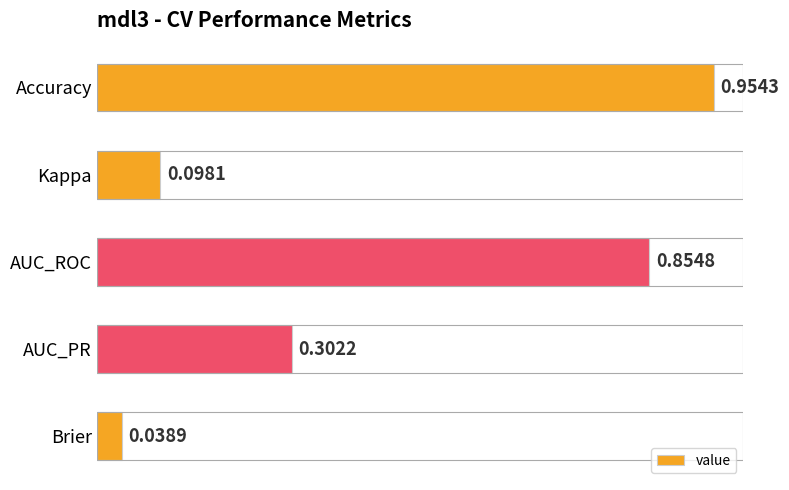

Rank the categories by value from lowest to highest.

Brier, Kappa, AUC_PR, AUC_ROC, Accuracy